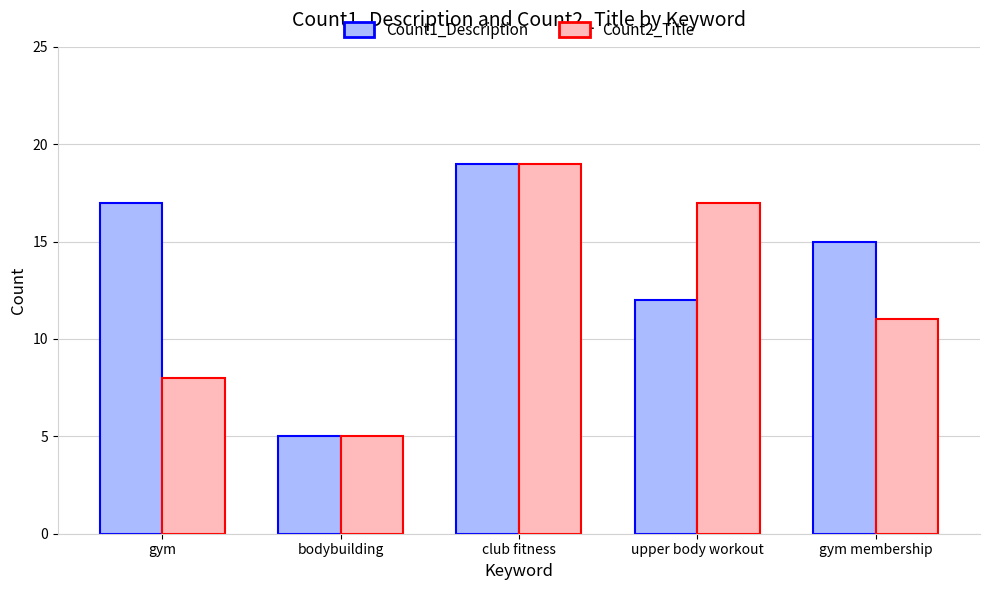

What is the greatest value displayed?

19